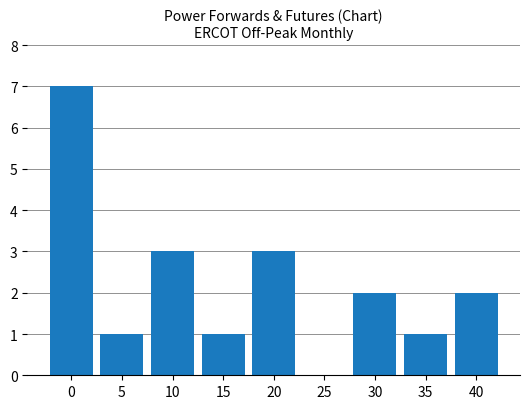

True or false: the data shows 0 at 25.

True